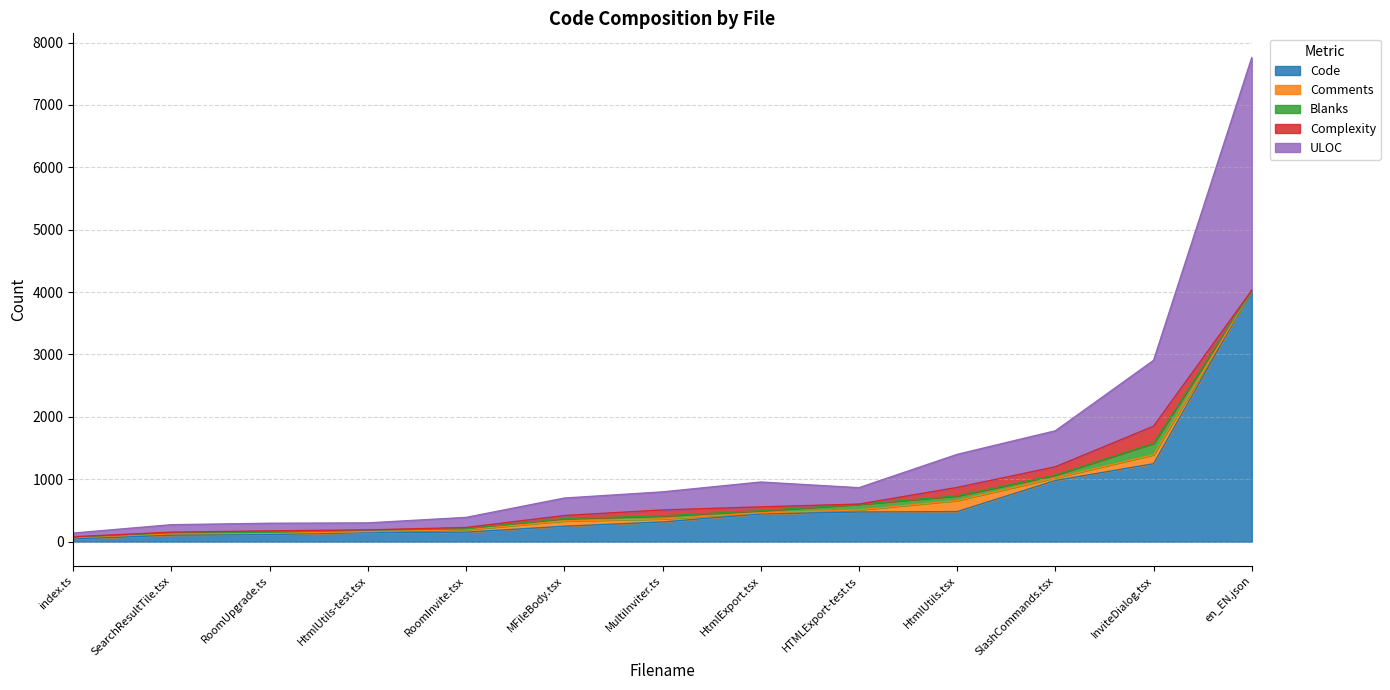

True or false: Code has a value of 147 at HtmlUtils-test.tsx.

True